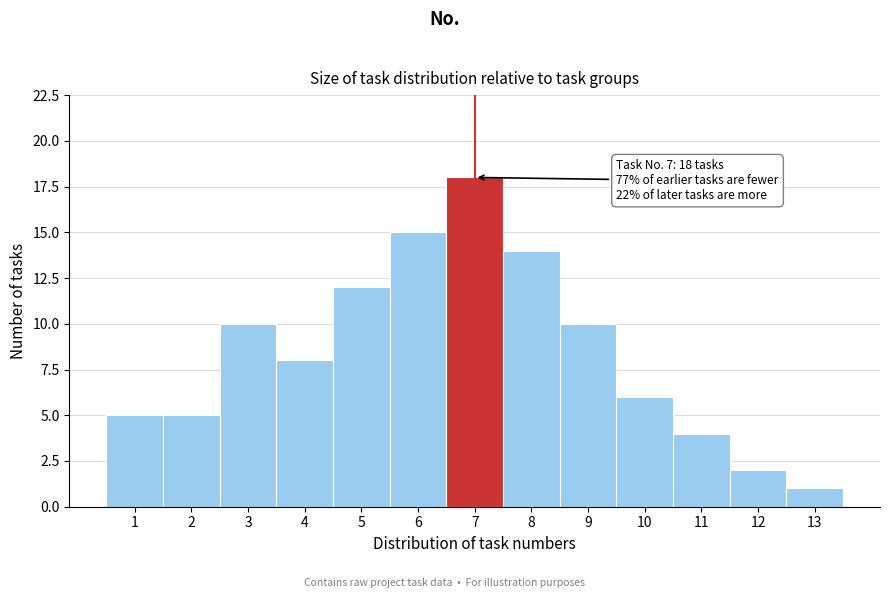

Reading left to right, extract all data points from this chart.

1=5	2=5	3=10	4=8	5=12	6=15	7=18	8=14	9=10	10=6	11=4	12=2	13=1